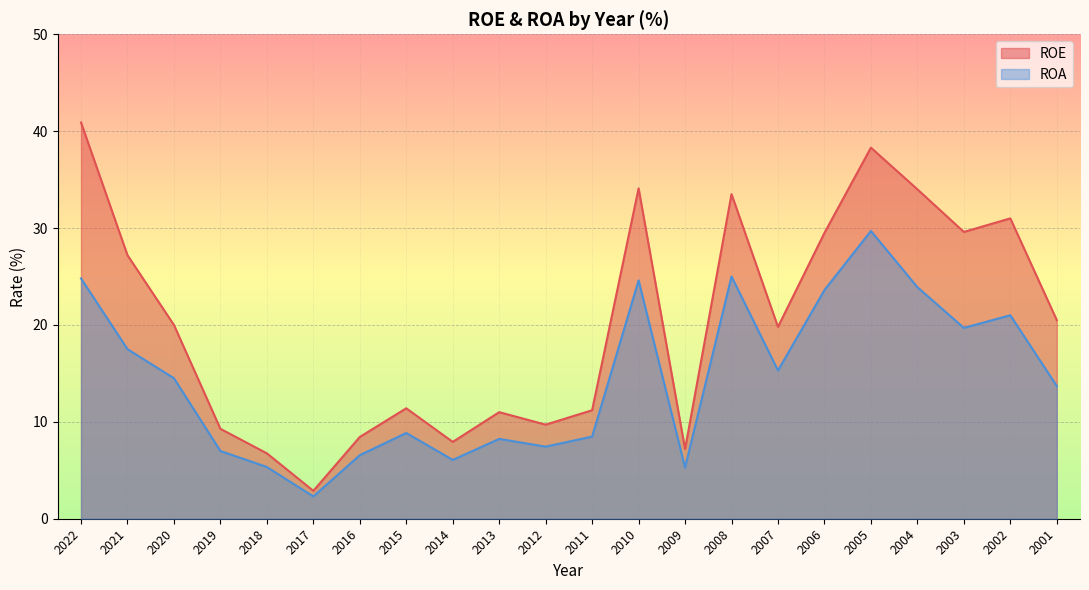

The value of ROE at 2021 is 27.2. True or false?

True